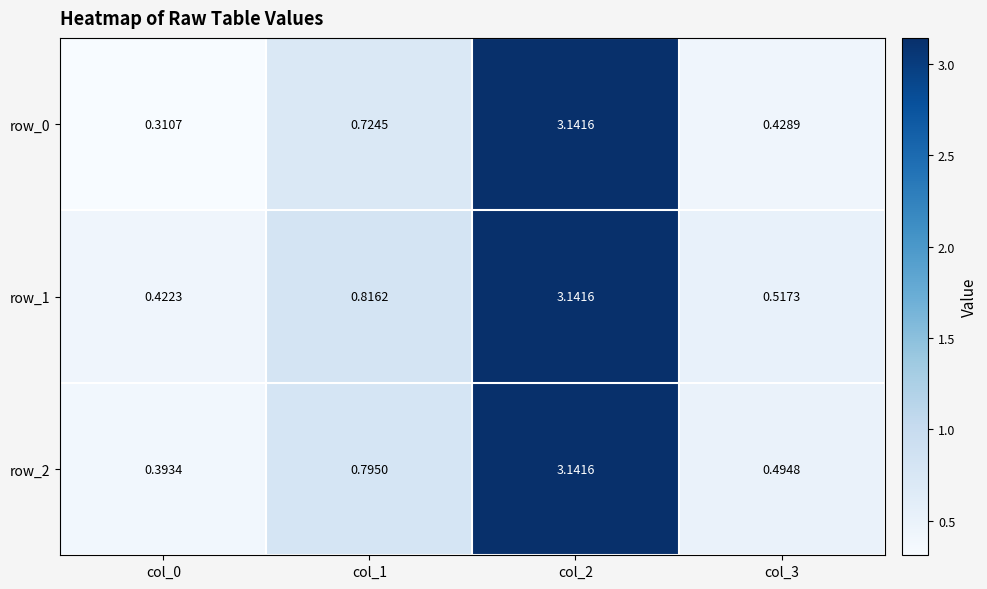

Which series has the largest range (max minus min)?

row_0